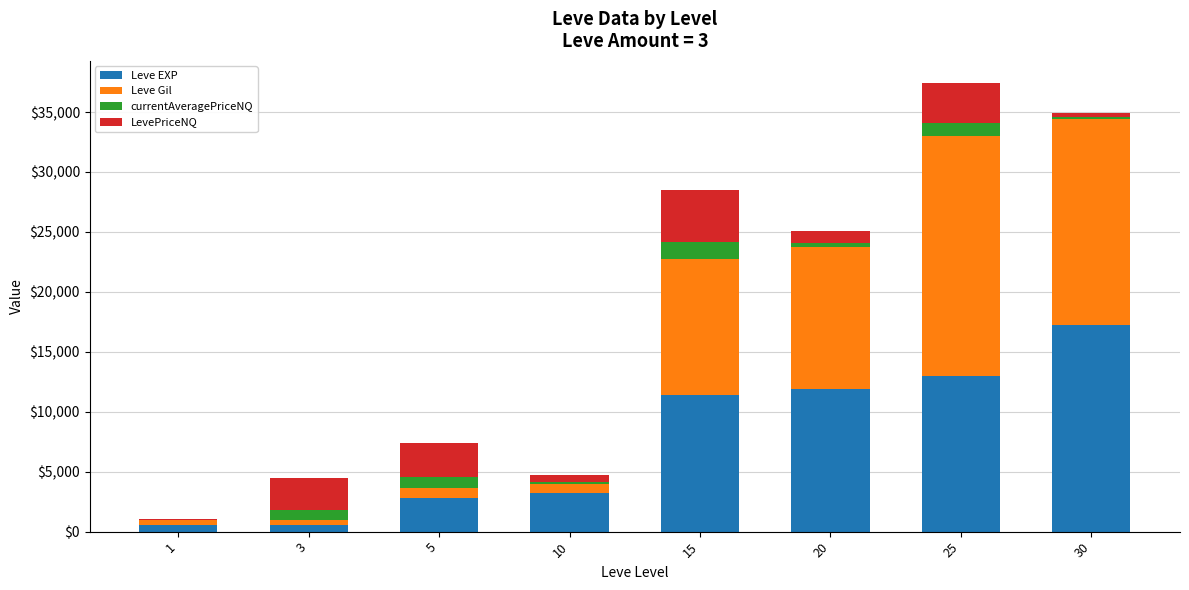

Does the chart contain stacked bars?

Yes